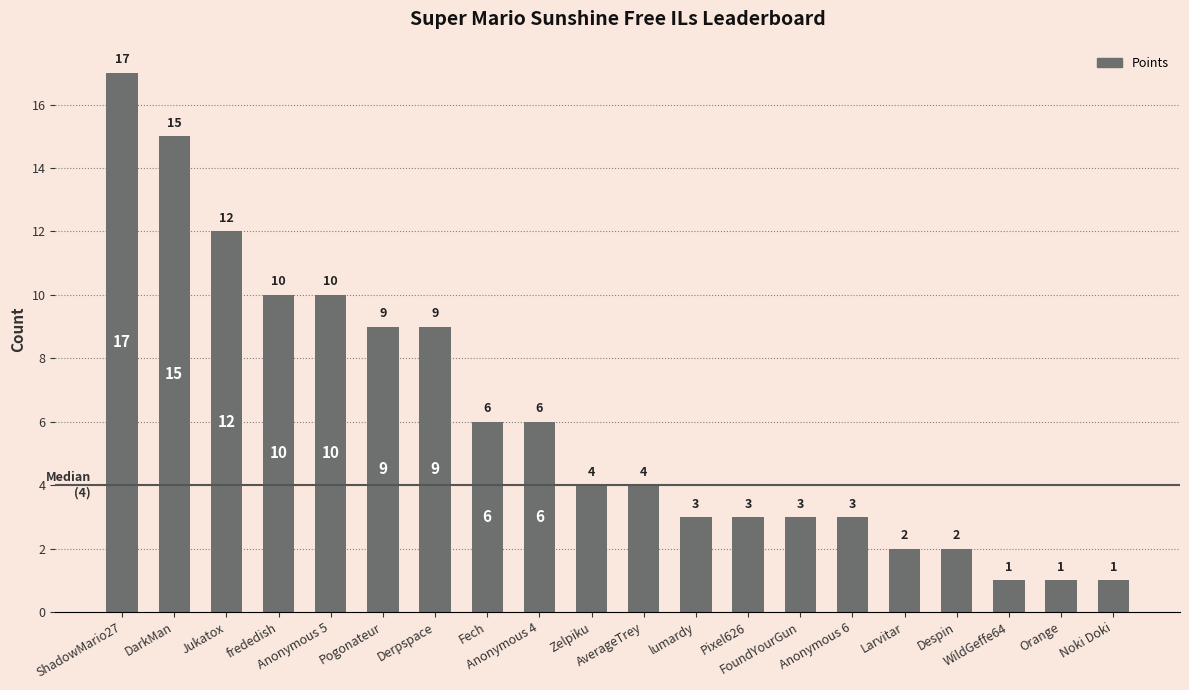

How many bars are there in total?

20